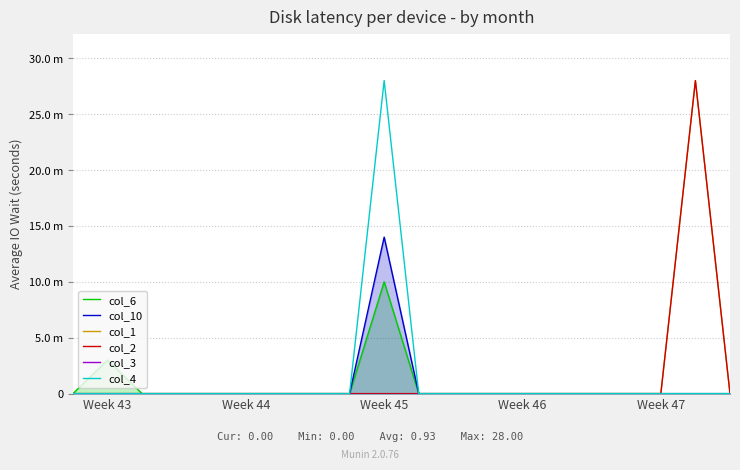

At 16, list the series in order from smallest to largest.

col_6, col_10, col_1, col_2, col_3, col_4